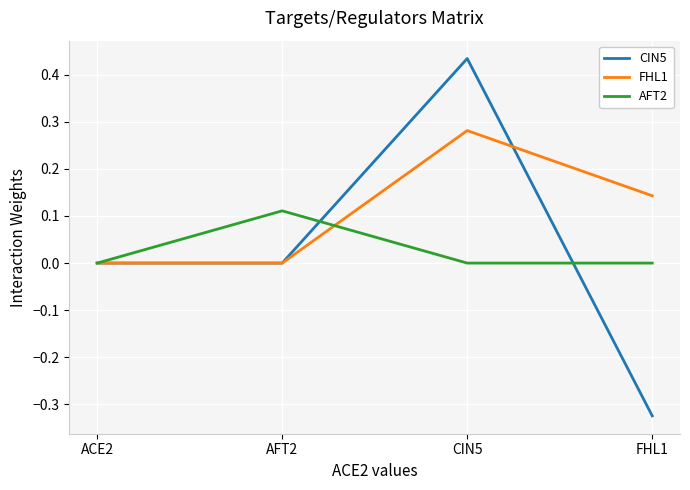

At CIN5, list the series in order from largest to smallest.

CIN5, FHL1, AFT2